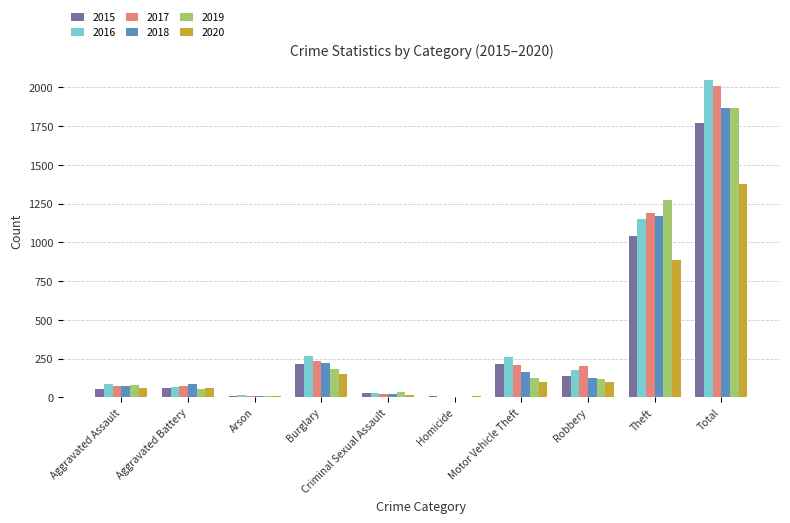

The value of 2015 at Theft is 1454. True or false?

False